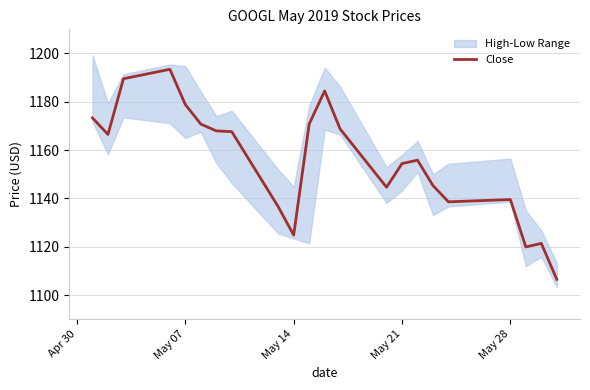

True or false: the data has more than 1 interior local peaks.

True